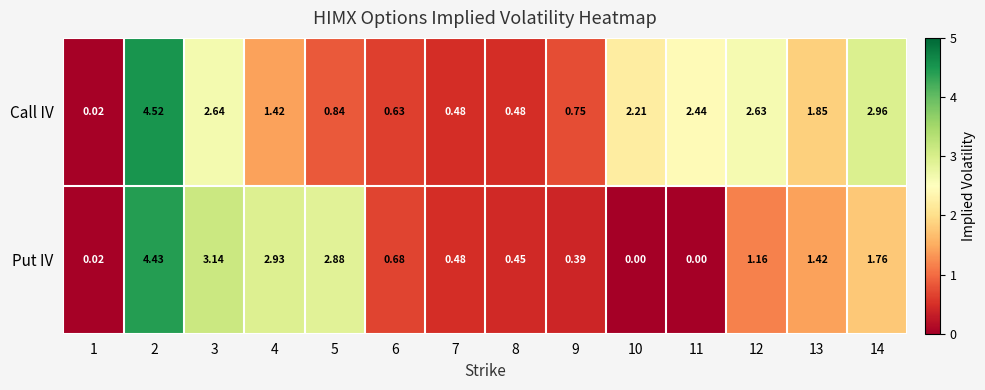

Which series has the largest total across all categories?

Call IV